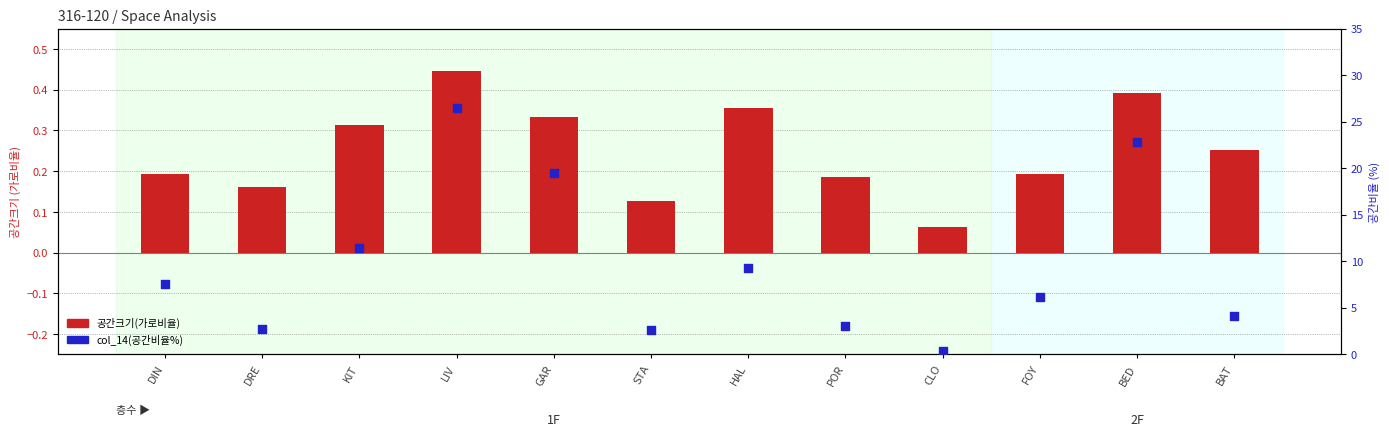

Which series contains the highest Y value?

col_14(공간비율%)